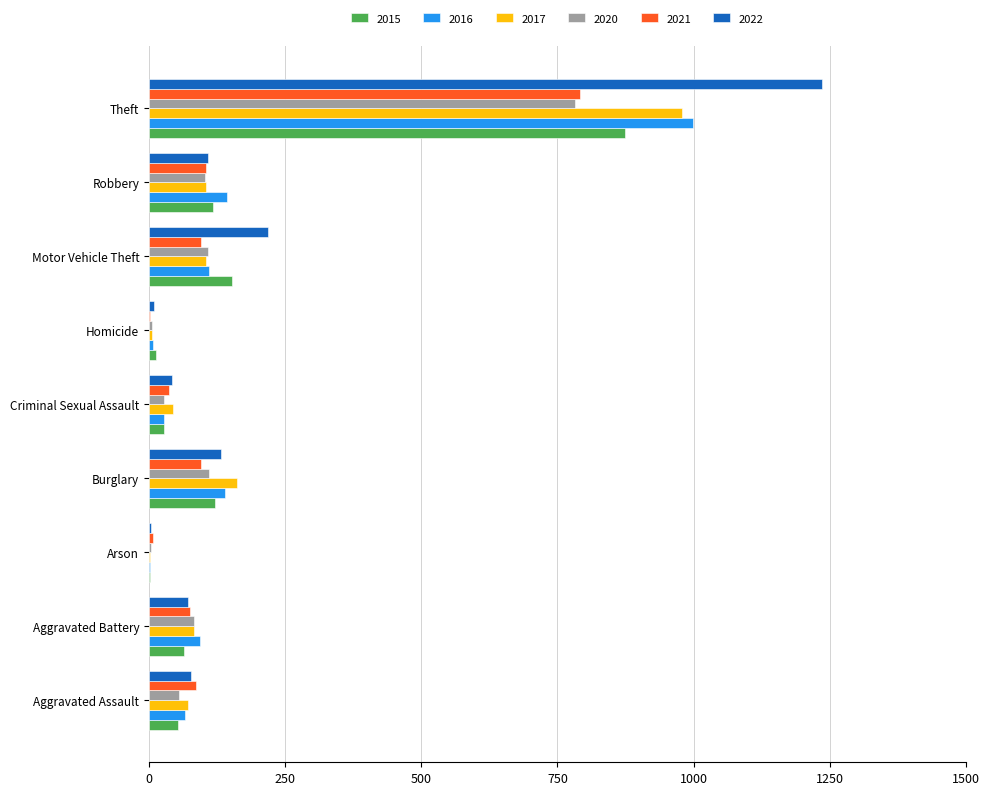

At which category is the sum across all series the highest?

Theft